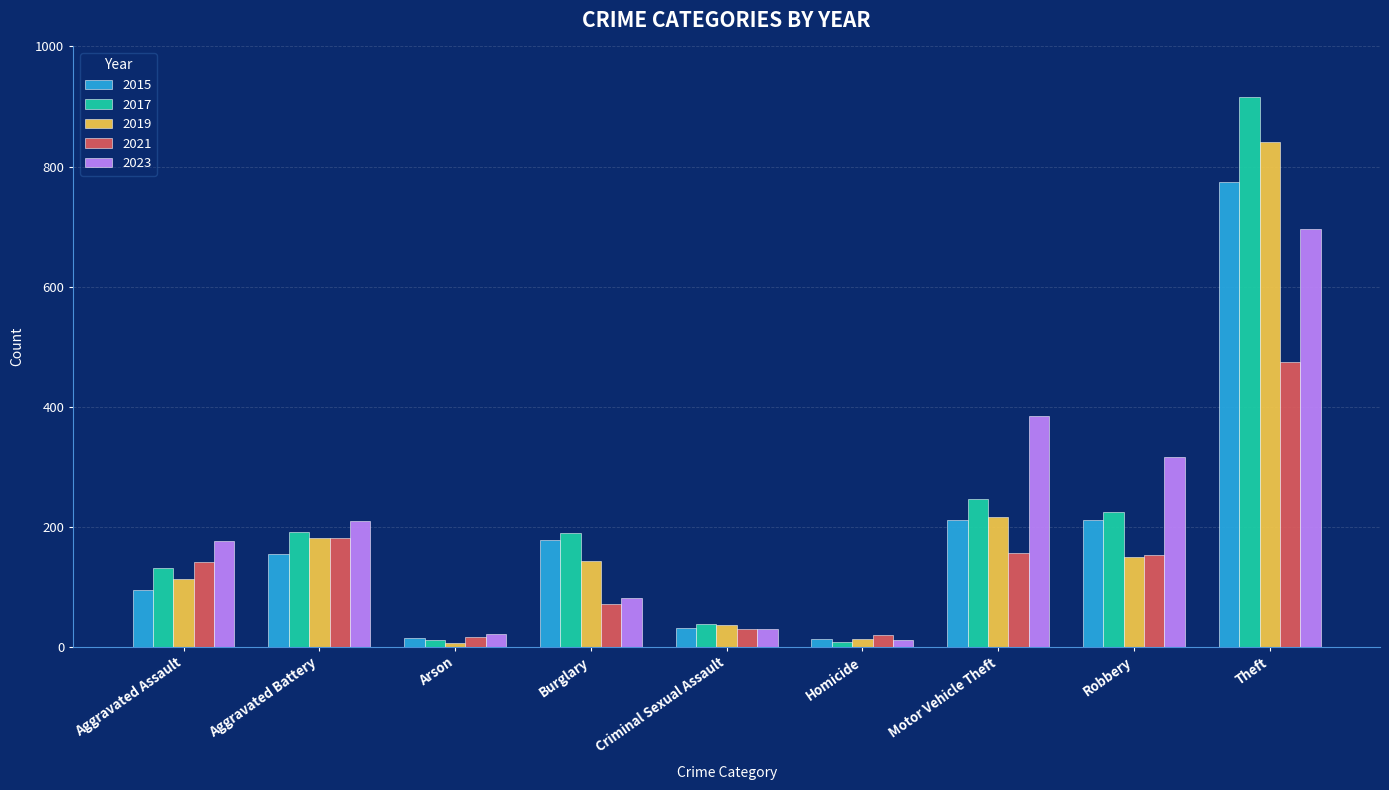

What value does the 2015 series have at Aggravated Battery, to the nearest 10?

150